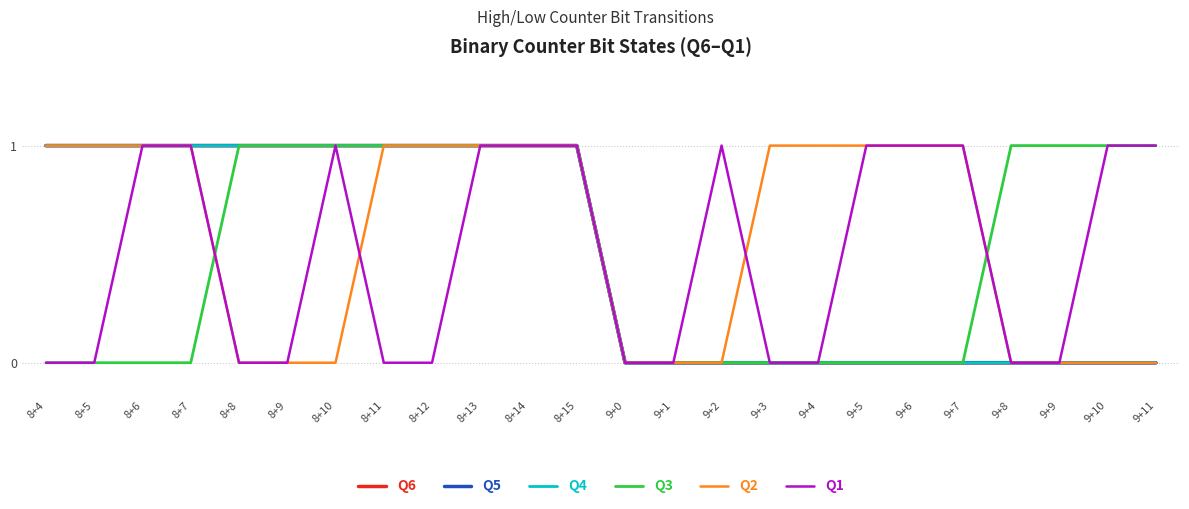

At which label is Q1 closest to 0?

8+4